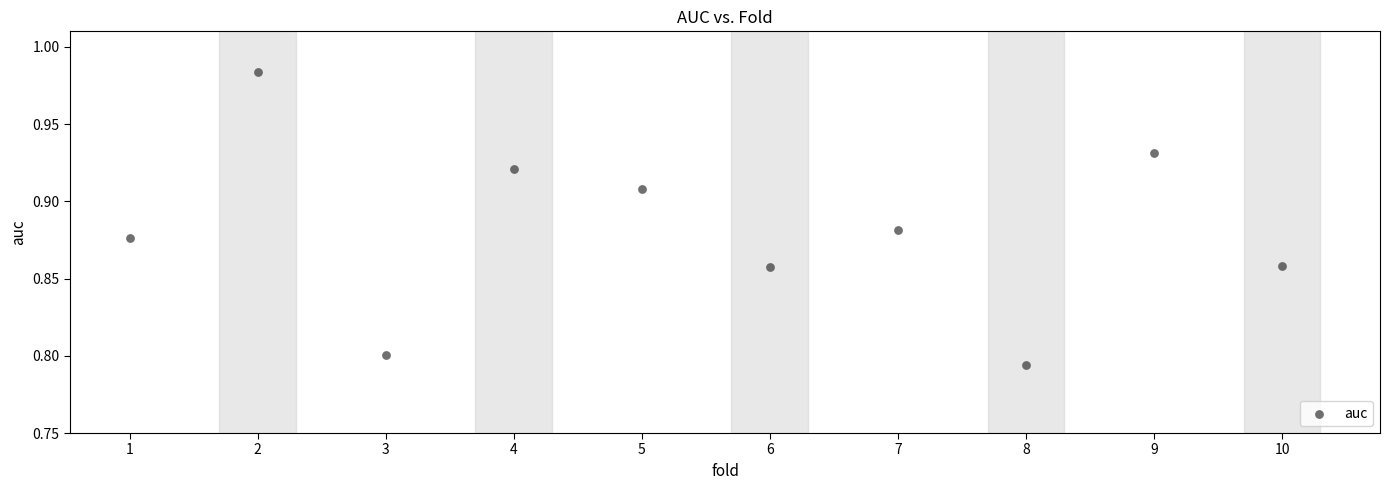

What is the range of X values (max minus min)?

9.0